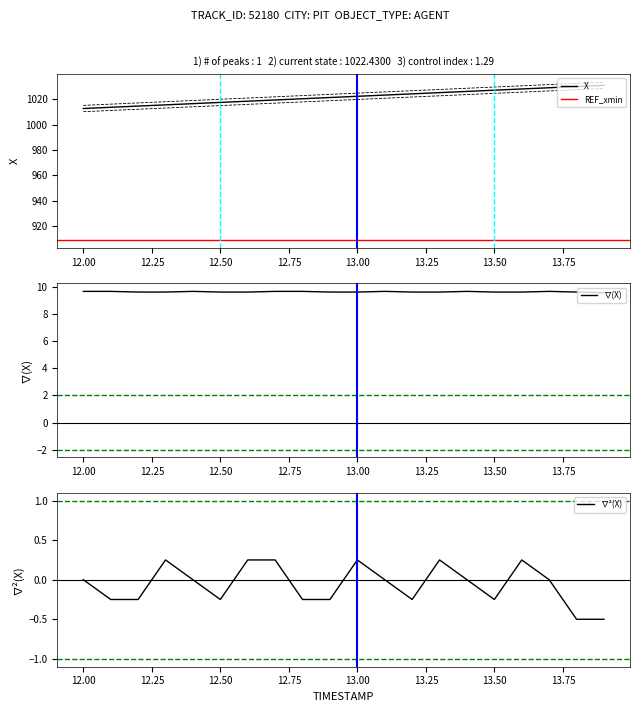

What is the minimum value for X?

1012.8